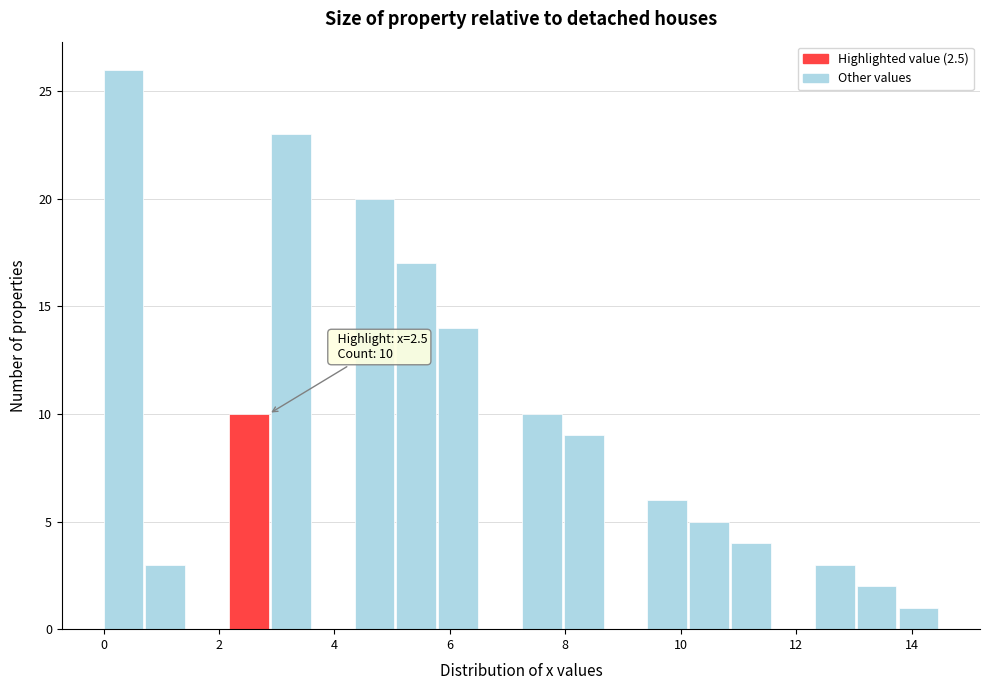

Read against the x-axis, roughly where is the centre of the tallest bar?

0.4